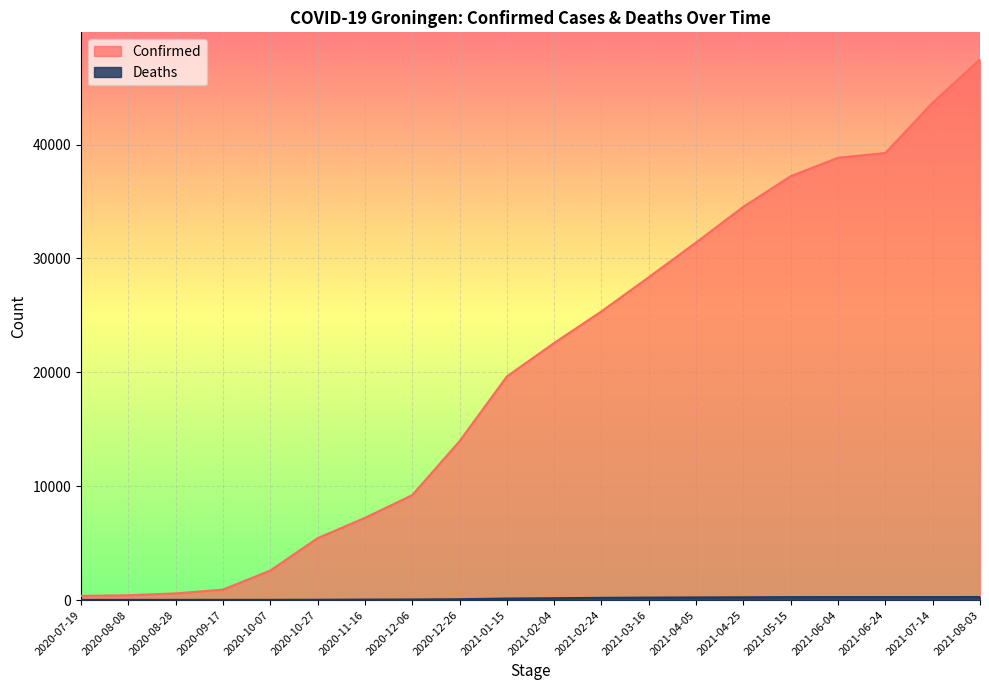

How many data points does each series have?

20